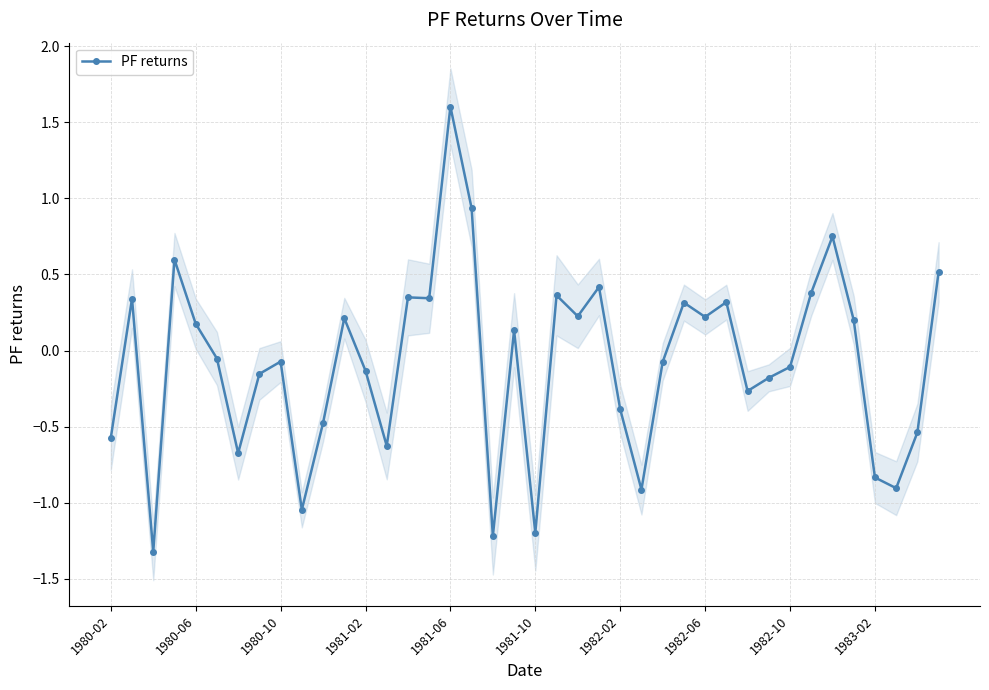

True or false: PF returns has more than 2 points higher than both neighbors.

True